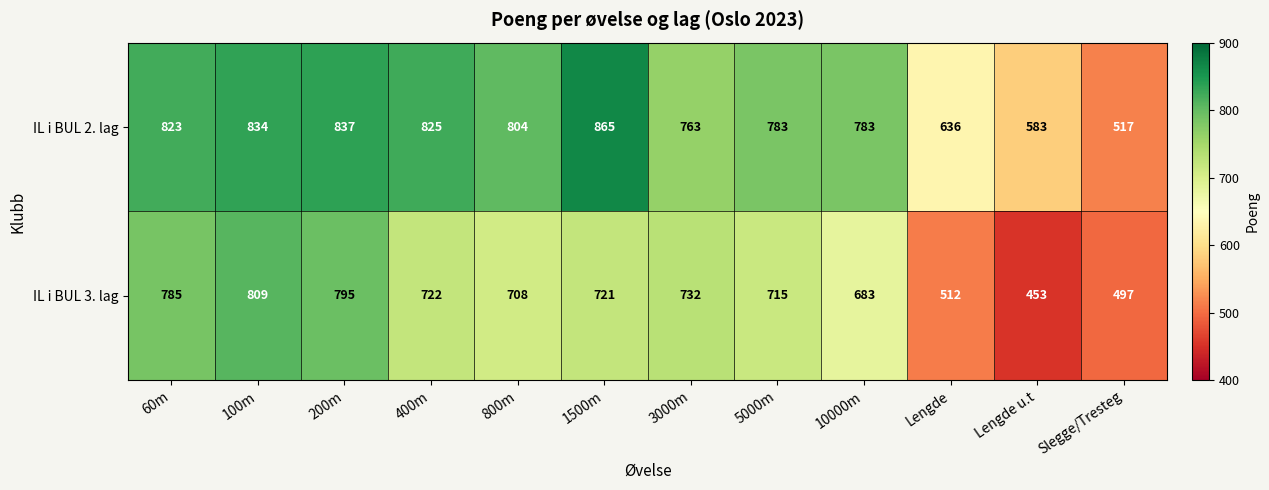

What is the difference between the maximum and minimum values in the IL i BUL 2. lag series?

348